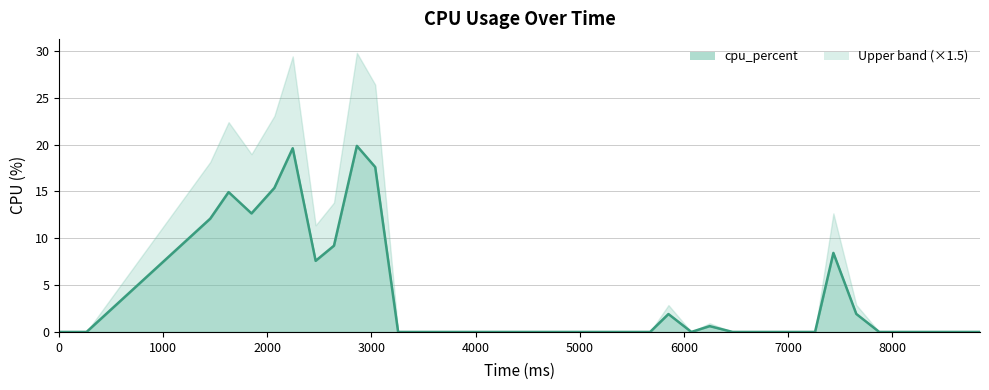

How many values are above zero?

13